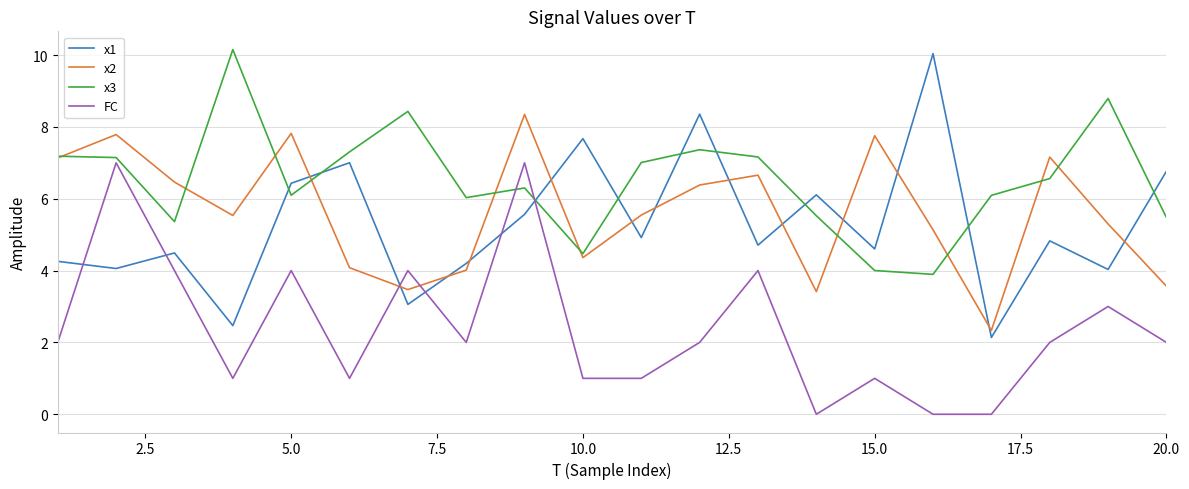

What are all the series names shown in the legend?

x1, x2, x3, FC